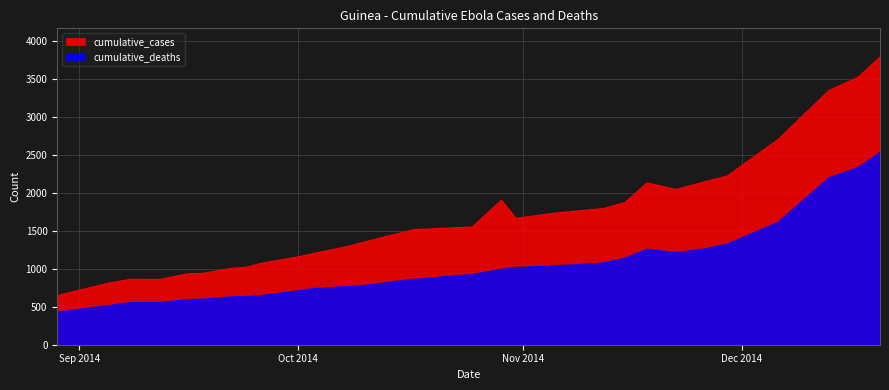

True or false: cumulative_deaths and cumulative_cases cross at least once.

False